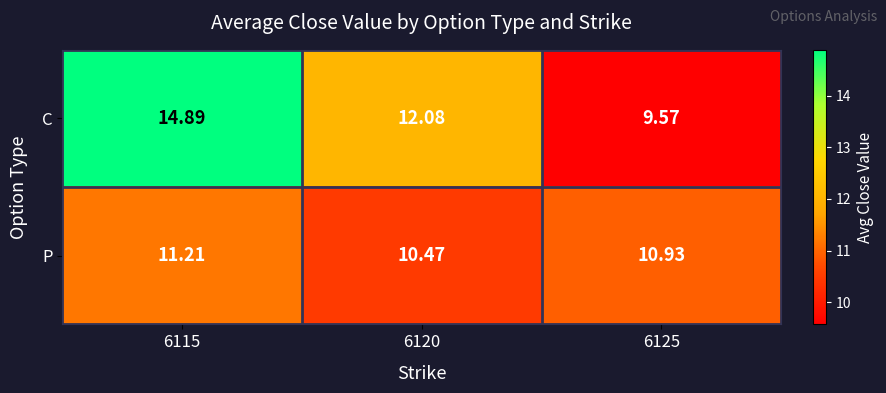

Rank the series by their average value, from lowest to highest.

P, C